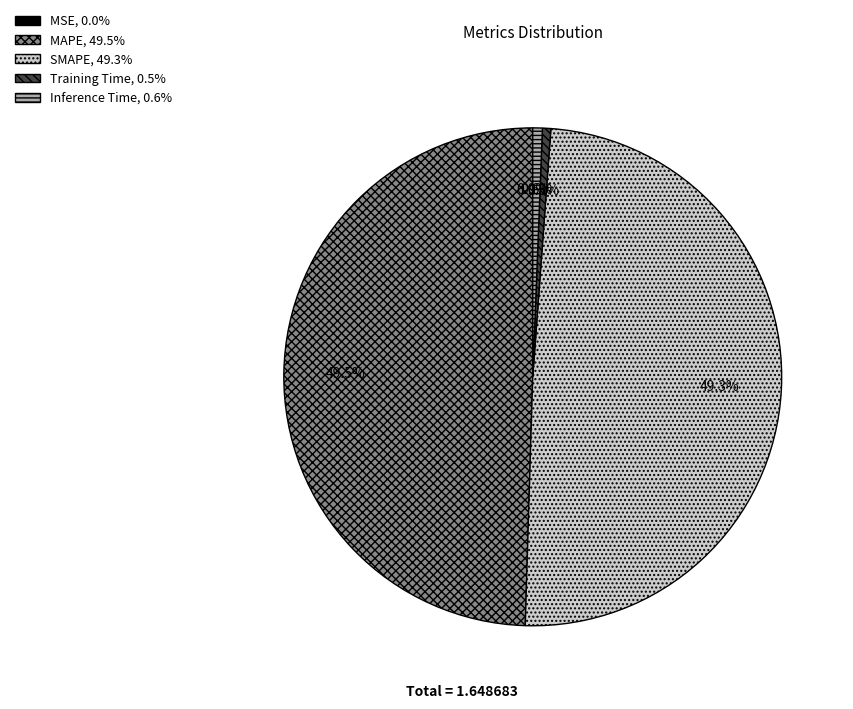

What percentage is NOT represented by Inference Time?

99.4%